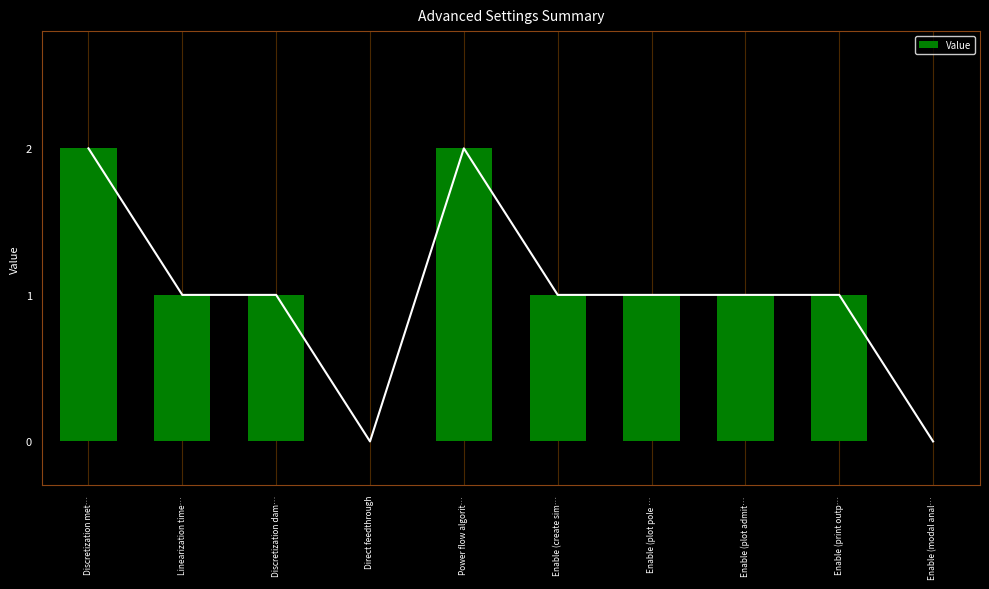

The value at Enable (create sim… is 1. True or false?

True